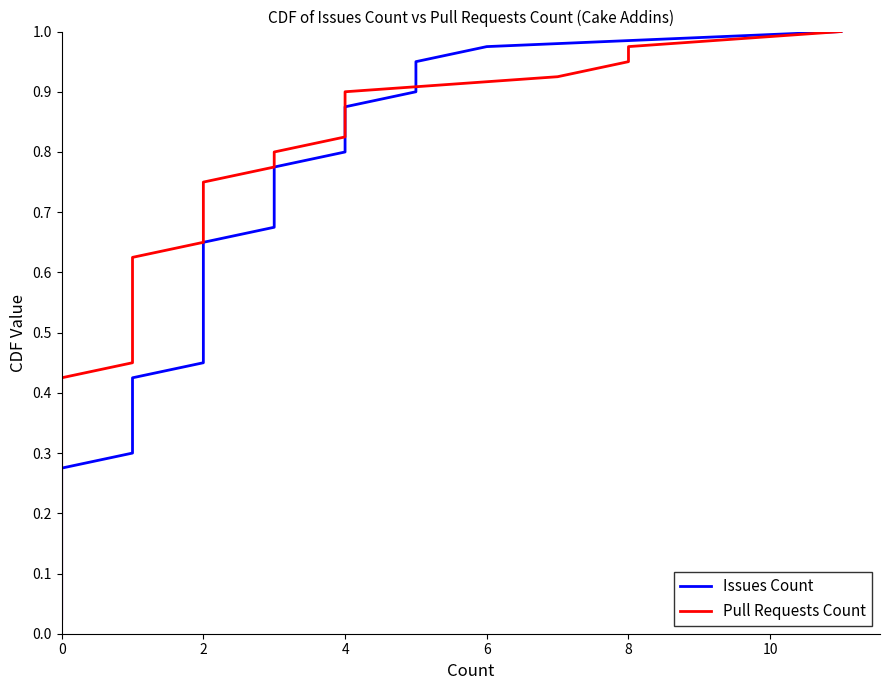

How many categories are shown in the chart?

40